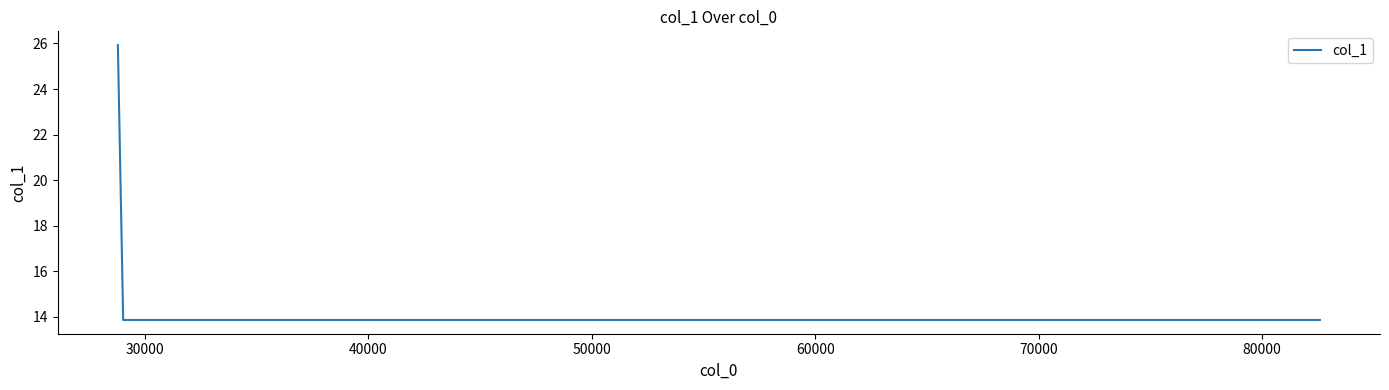

What is the difference between the maximum and minimum values?

12.1